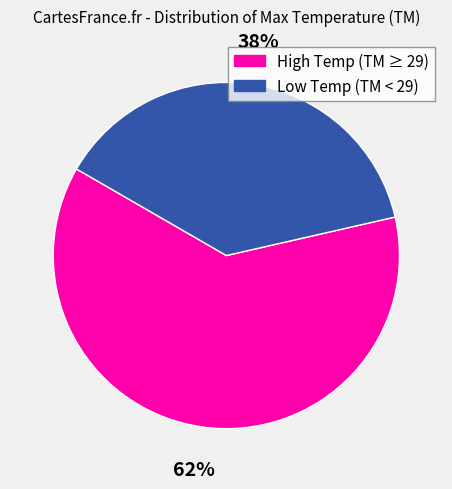

What is the smallest slice in the pie chart?

Low Temp (TM < 29)